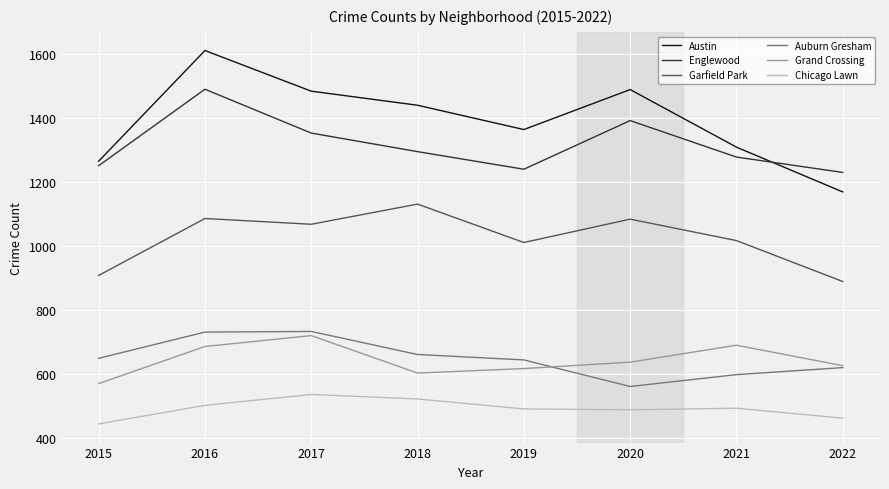

True or false: Chicago Lawn and Englewood cross at least once.

False